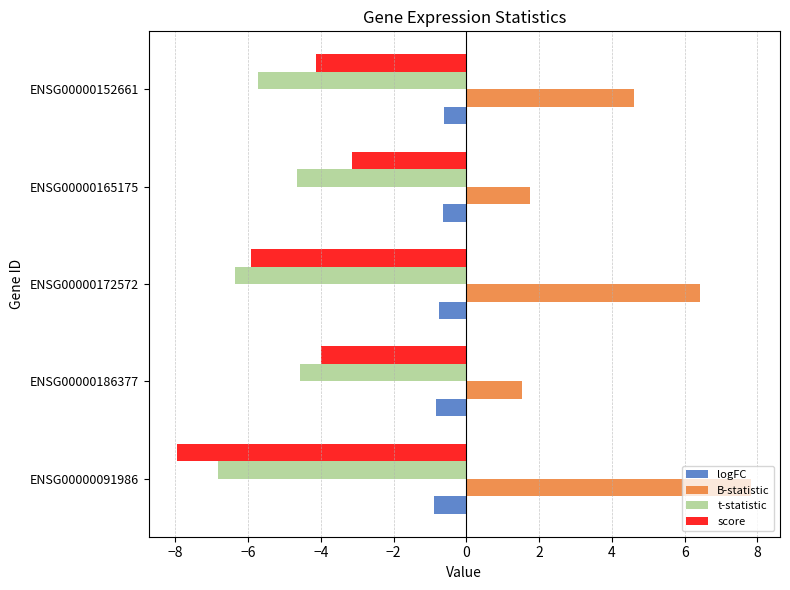

True or false: score has a value of -4.0 at ENSG00000186377.

True